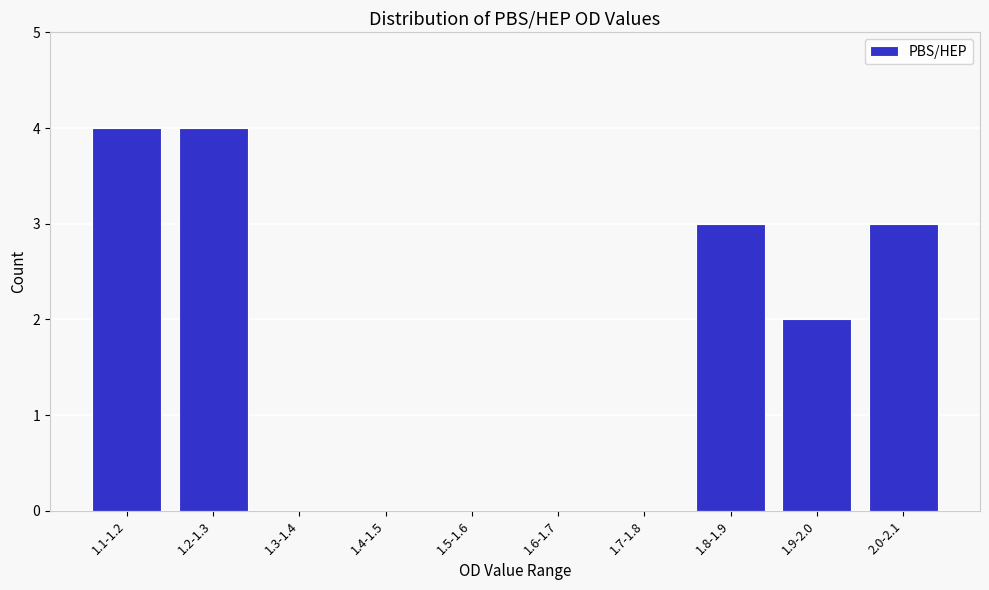

Reading left to right, what are all the values shown in this chart?

1.1-1.2=4	1.2-1.3=4	1.3-1.4=0	1.4-1.5=0	1.5-1.6=0	1.6-1.7=0	1.7-1.8=0	1.8-1.9=3	1.9-2.0=2	2.0-2.1=3